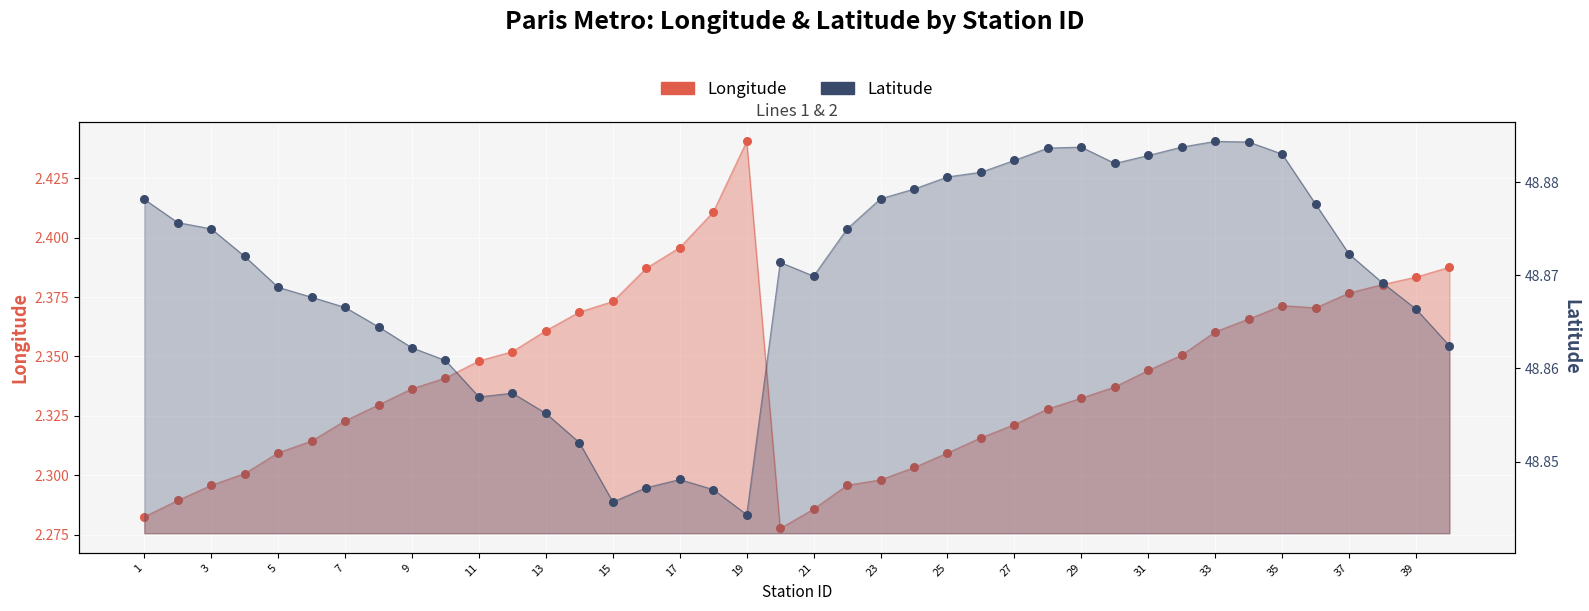

Which series contains the highest Y value?

Latitude